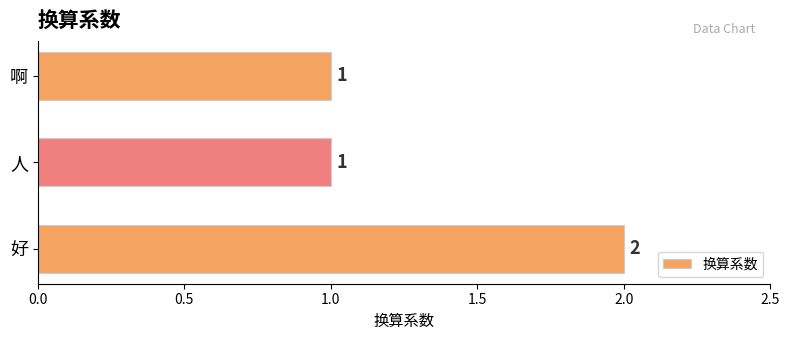

Does the chart contain stacked bars?

No